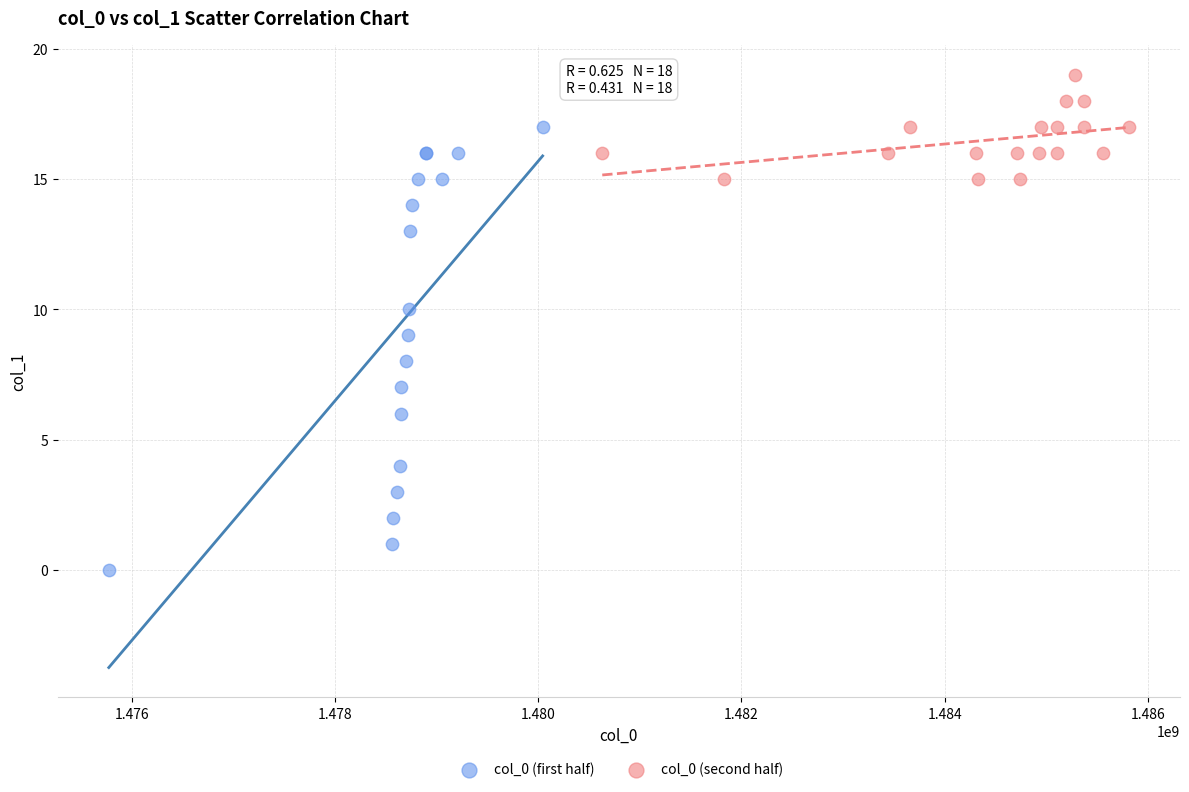

Which series contains the lowest Y value?

col_0 (first half)